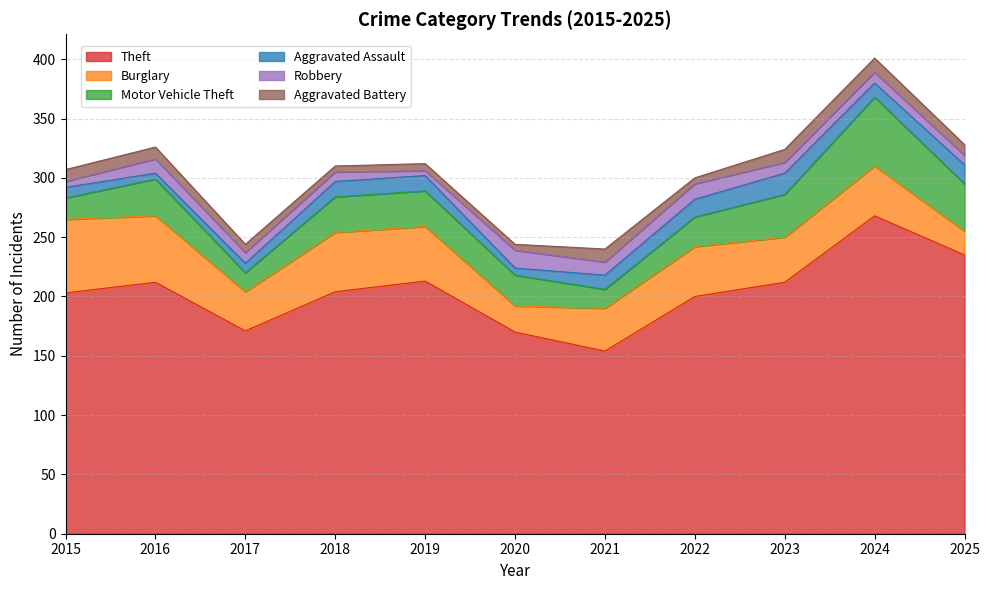

Which series has the widest spread of values?

Theft